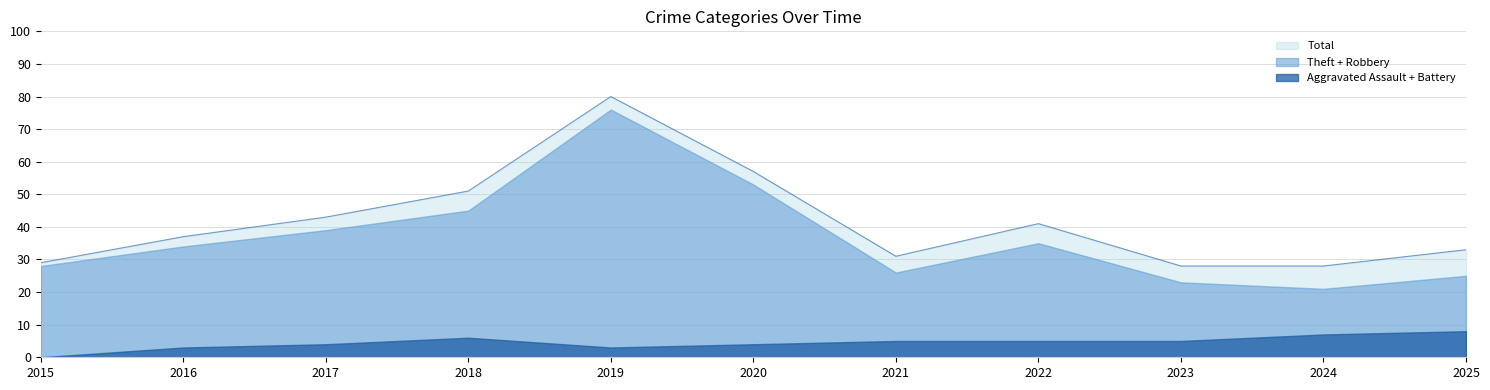

The Robbery series shows 14 at 2016. True or false?

True